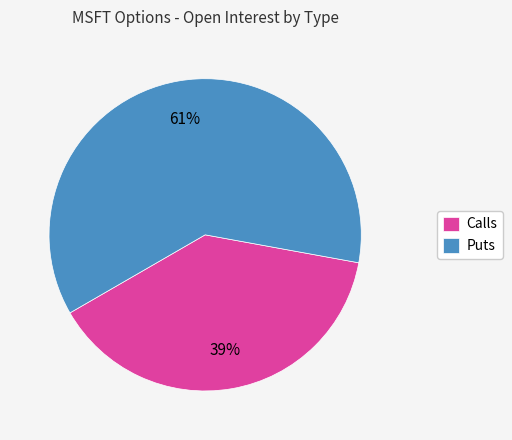

Is it true that Calls is 39% of the pie?

True